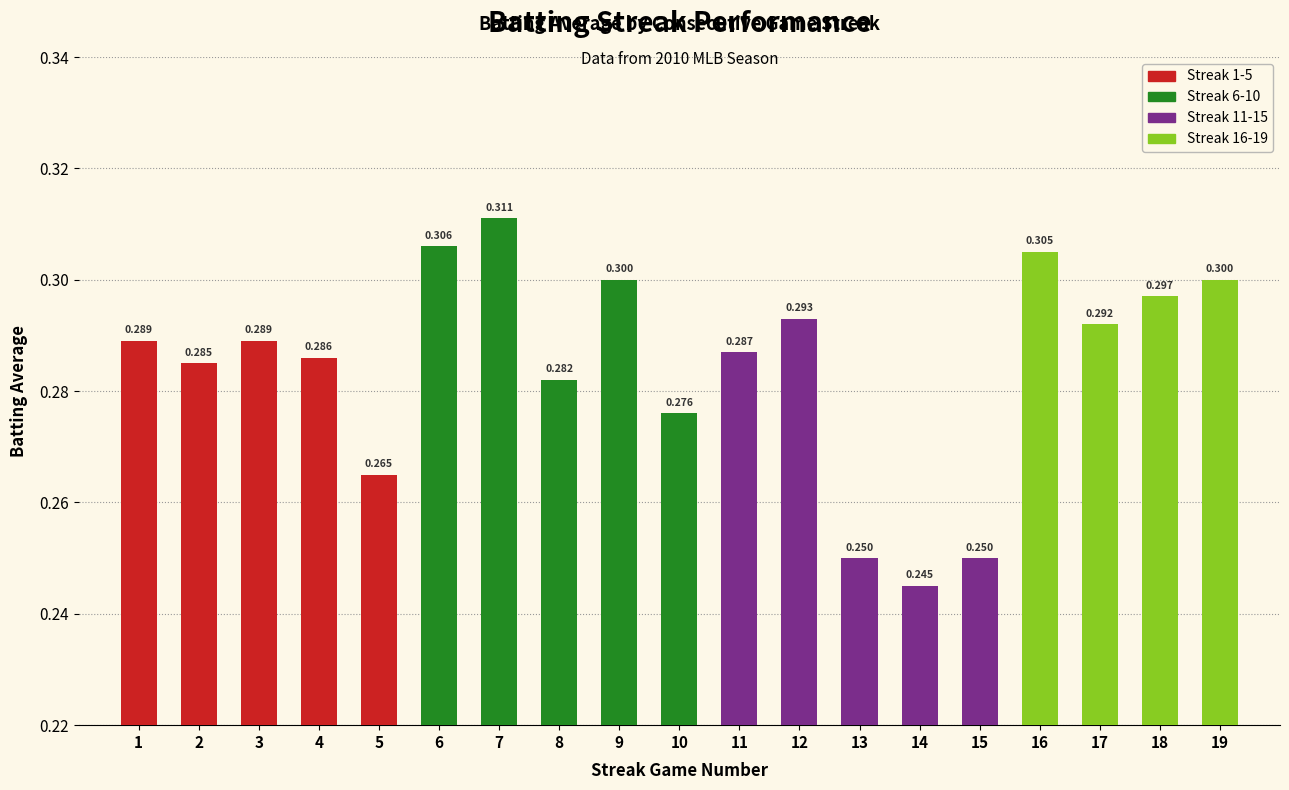

Which has a higher value, 4 or 2?

4